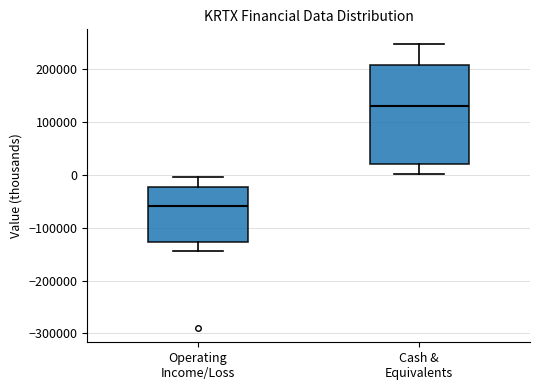

Reading left to right, transcribe this box plot: for each box, give where its median line is, the range the box spans, and where its two whiskers end, as read against the y-axis. The values are not printed on the chart, so give them approximately, as read against the axis.

Operating Income/Loss: median -60000, box -130000 to -20000, whiskers -140000 to 0
Cash & Equivalents: median 130000, box 20000 to 210000, whiskers 0 to 250000